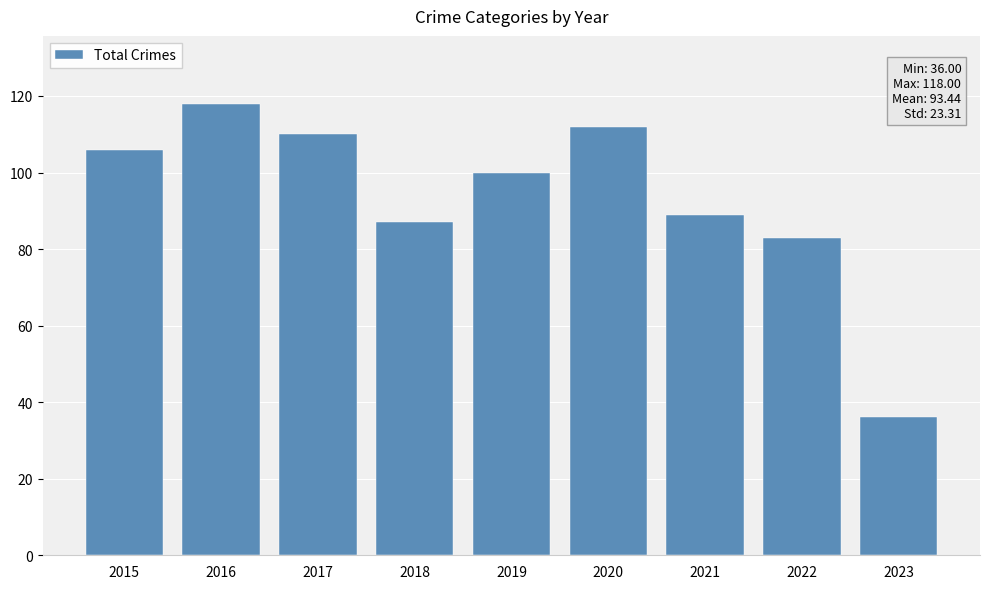

Which label corresponds to the largest value in the chart?

2016